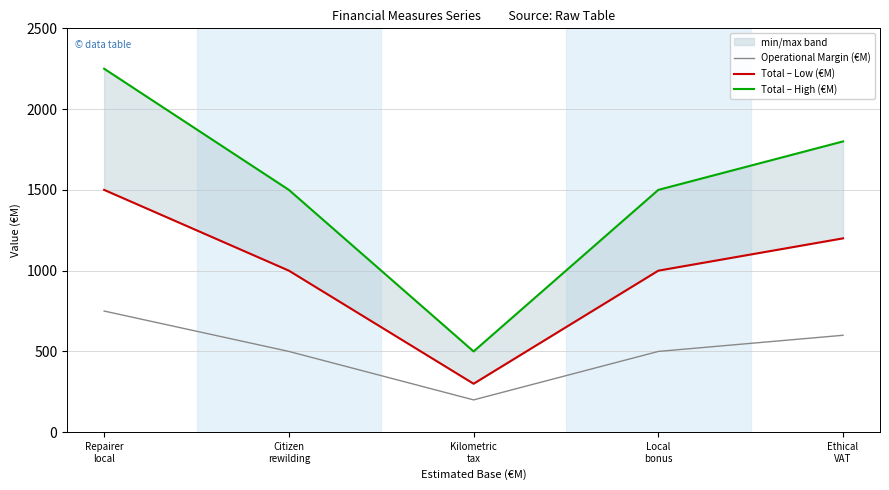

What is the approximate value of Total – Low (€M) at Repairer
local?

1500